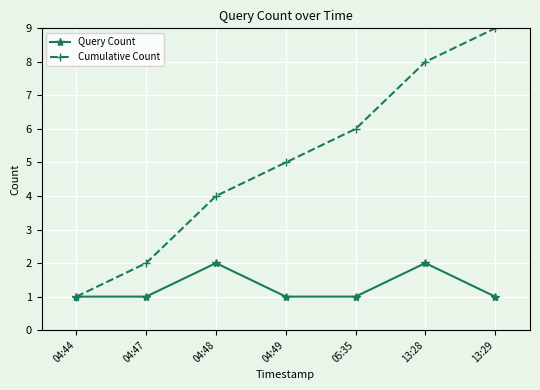

What is the minimum value for Query Count?

1